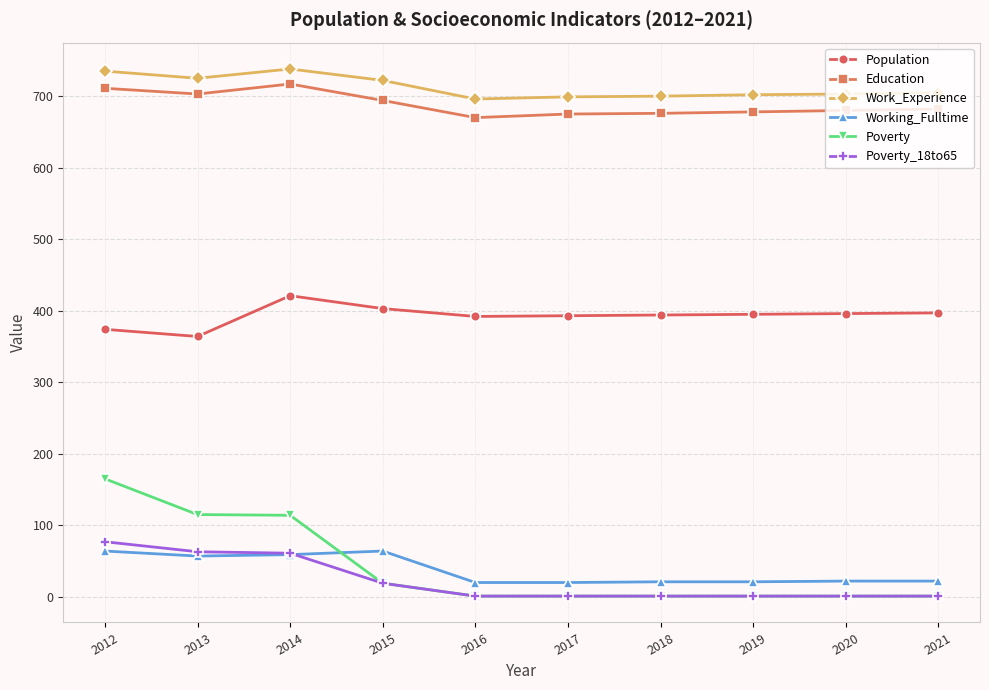

What is the value of the Education point at the 9th from the left?

680